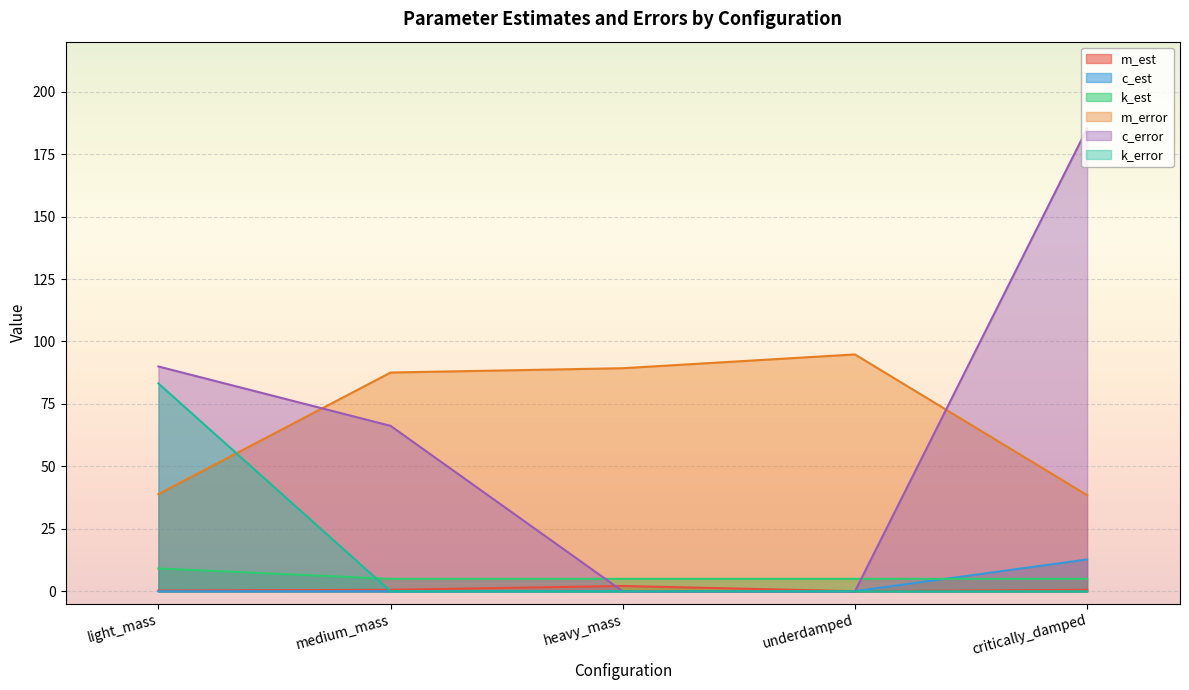

The value of k_est at light_mass is 16.4. True or false?

False